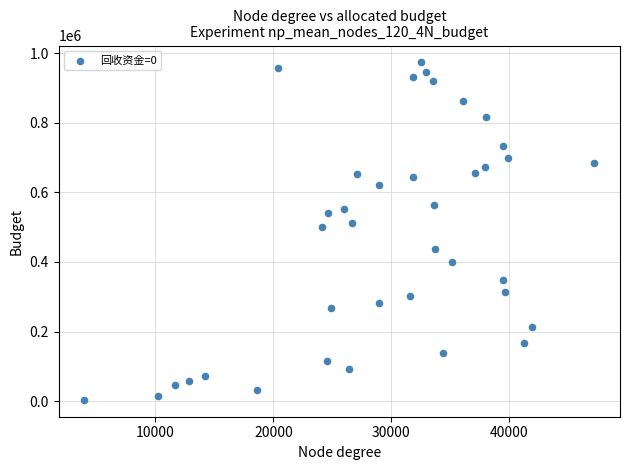

What is the range of X values (max minus min)?

43276.7